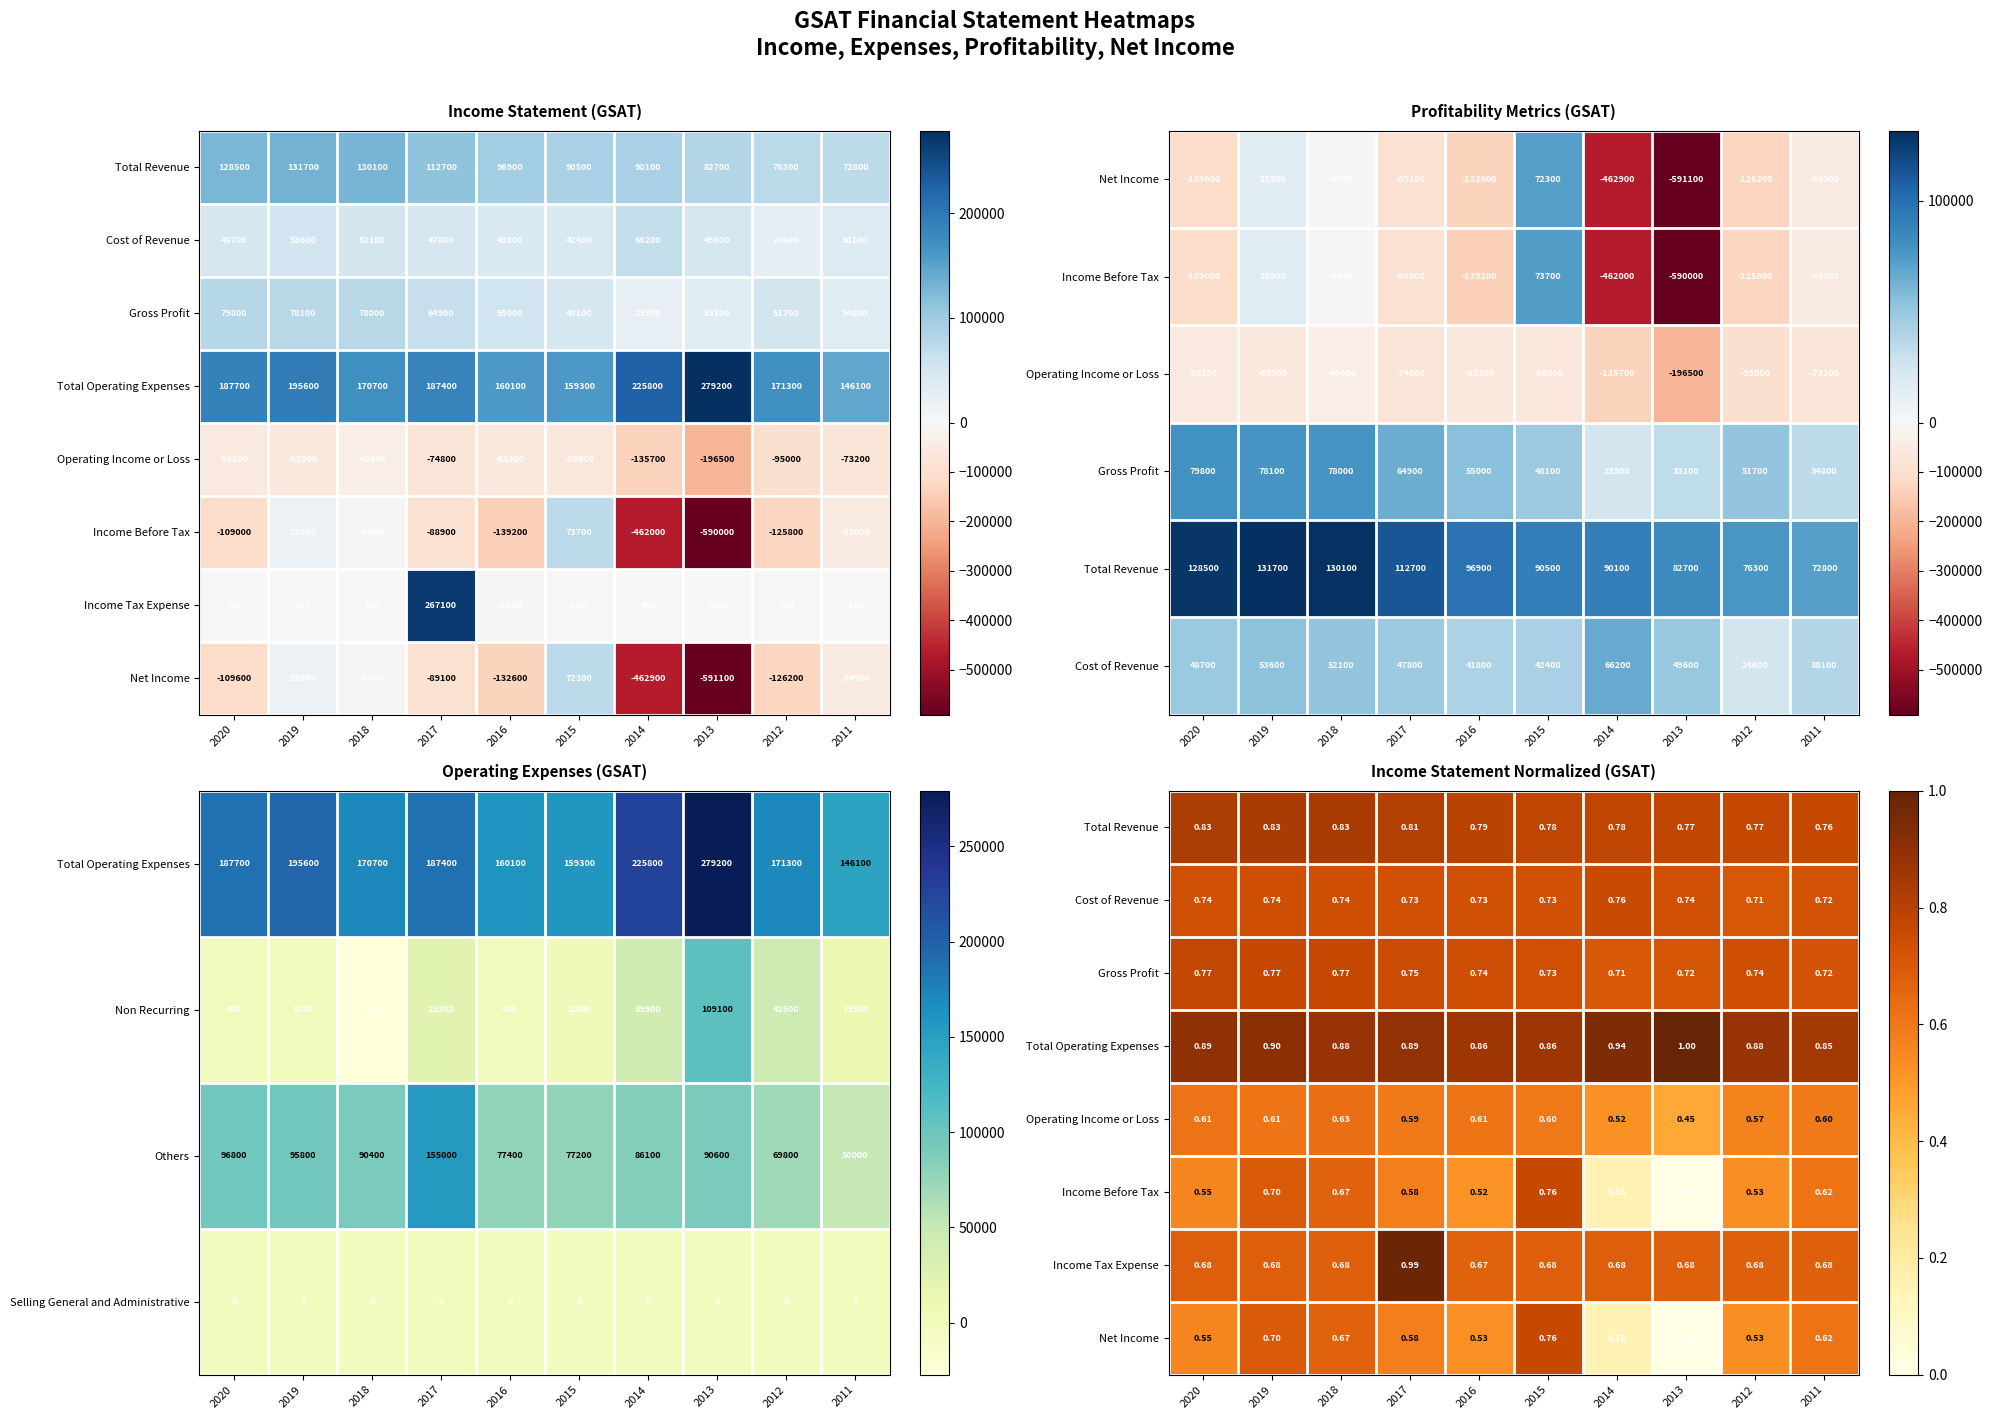

What is the difference between the maximum and minimum values in the Others series?

105000